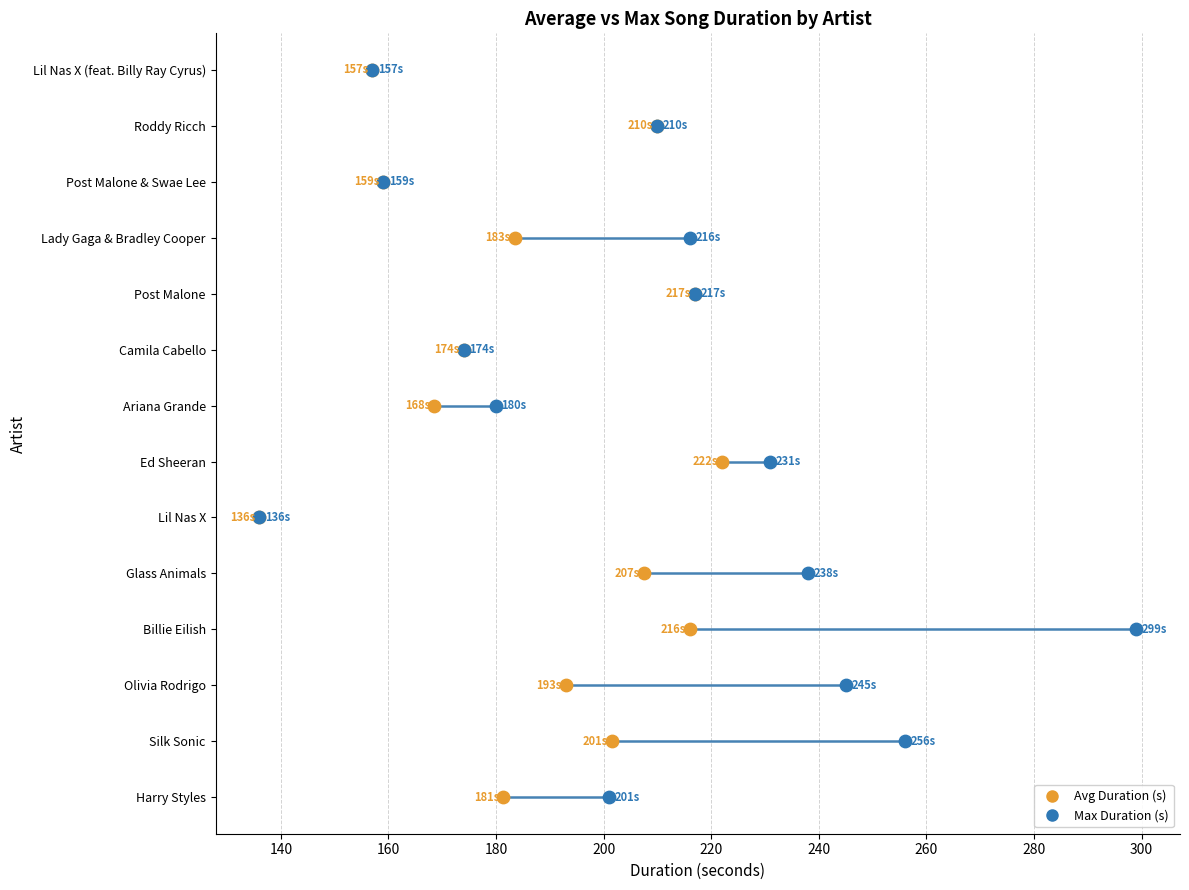

What are all the series names shown in the legend?

Avg Duration (s), Max Duration (s)